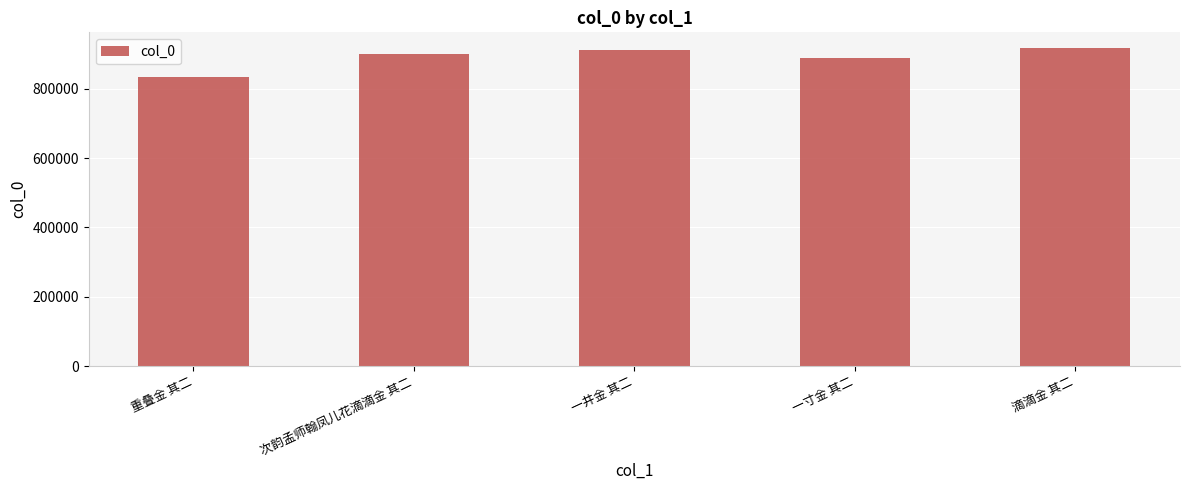

The chart shows a value of 1182401 at 一寸金 其二. True or false?

False